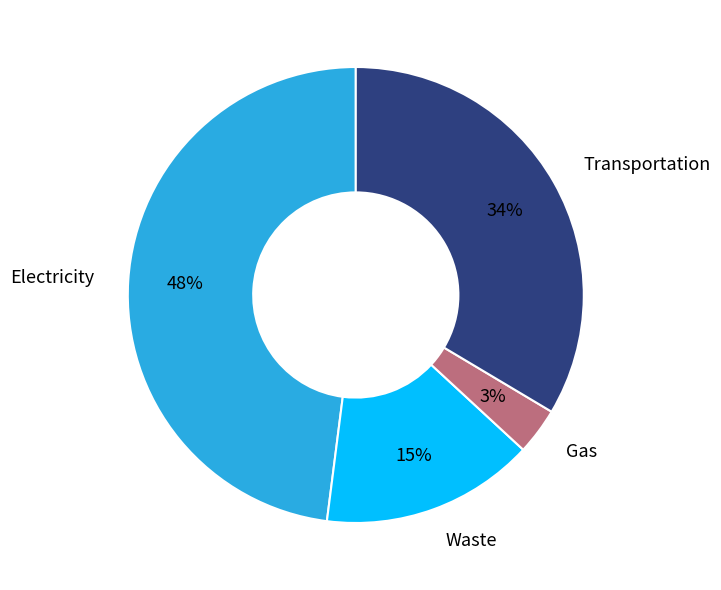

Is the sum of Electricity and Gas greater than half?

Yes